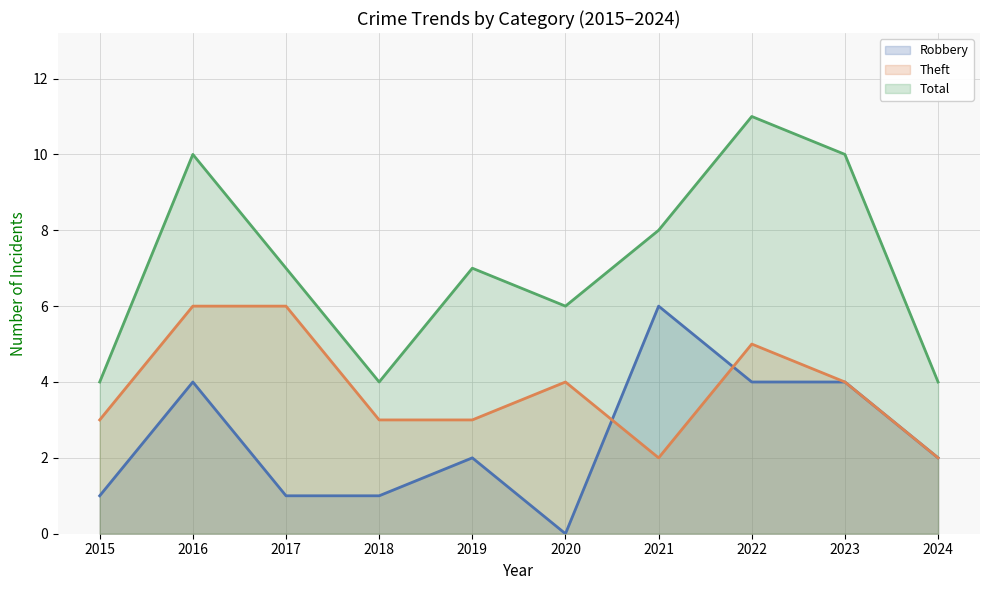

The Robbery (line) series shows 3 at 2024. True or false?

False